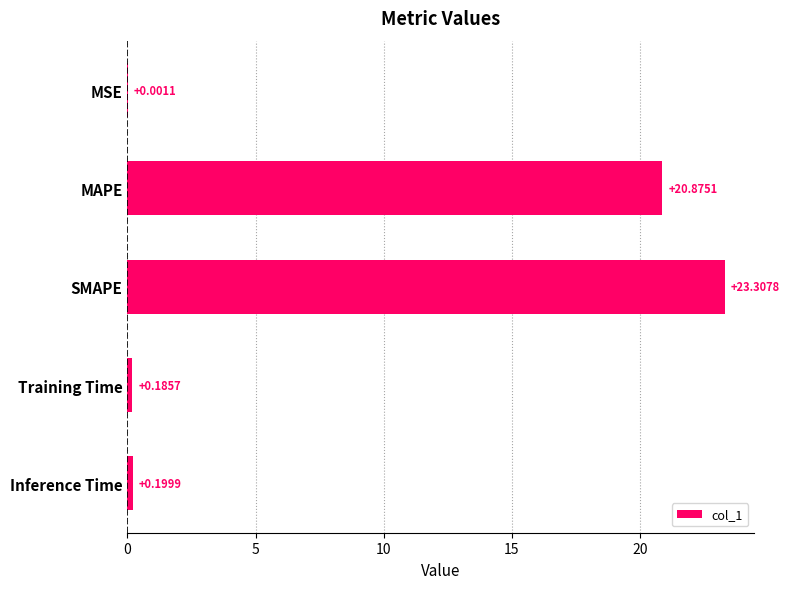

What is the average value?

8.9